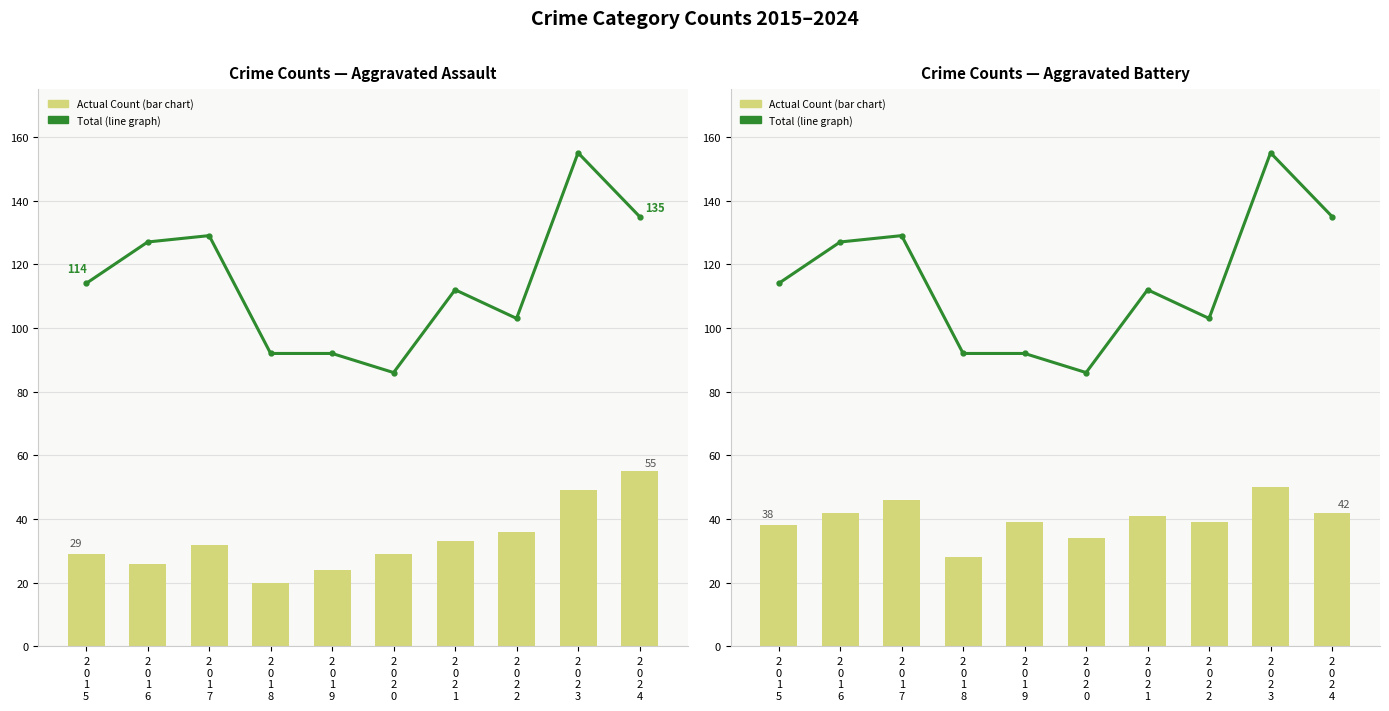

At which label is Actual Count (bar chart) closest to 39?

2
0
1
9